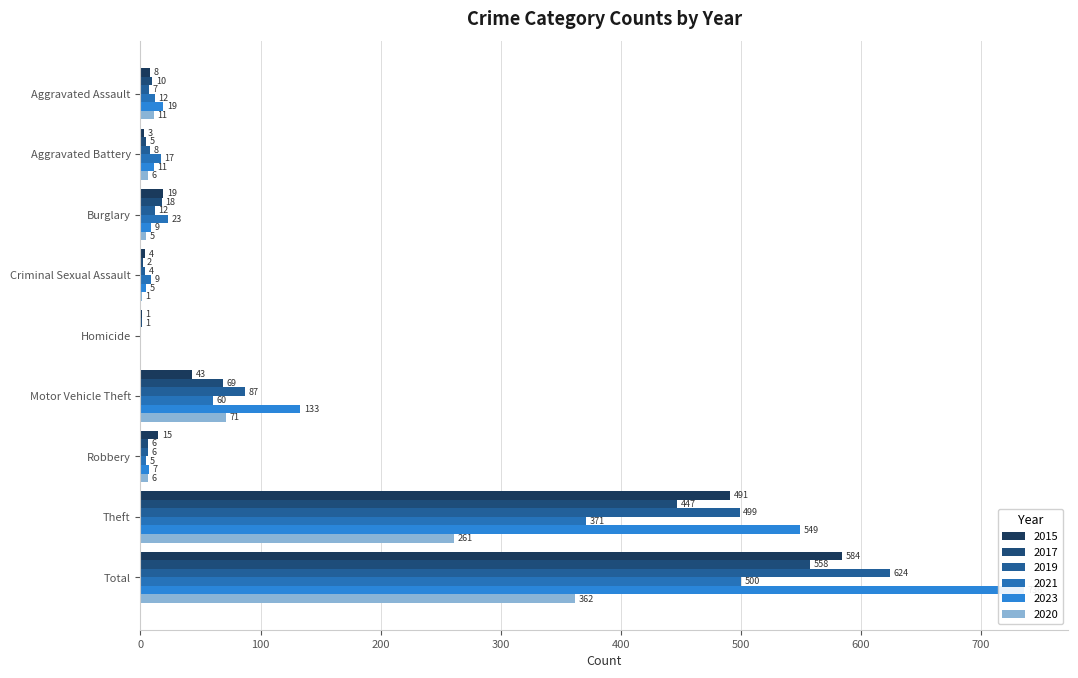

Read the 2017 value at Robbery.

6